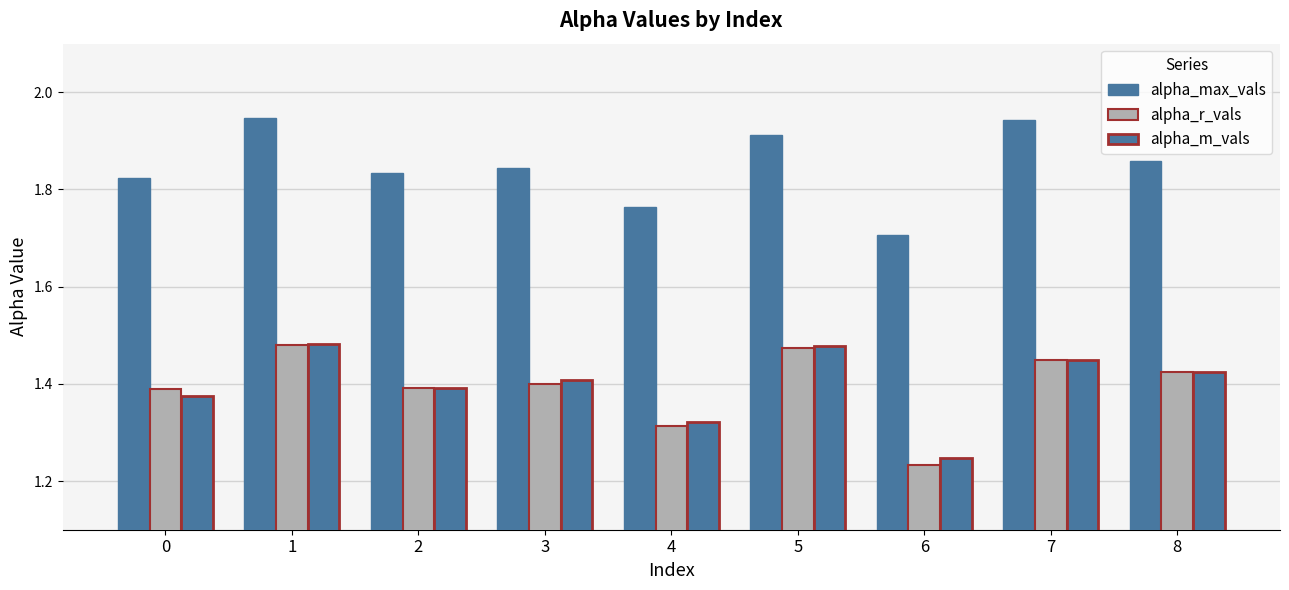

Reading left to right, what are all the values shown in this chart?

alpha_max_vals: 1.8	1.9	1.8	1.8	1.8	1.9	1.7	1.9	1.9
alpha_r_vals: 1.4	1.5	1.4	1.4	1.3	1.5	1.2	1.4	1.4
alpha_m_vals: 1.4	1.5	1.4	1.4	1.3	1.5	1.2	1.4	1.4